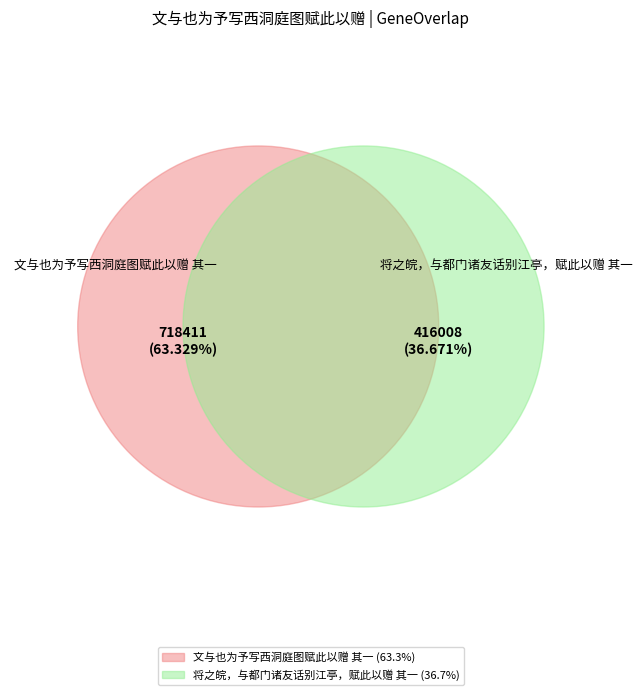

Rank the categories by value from highest to lowest.

文与也为予写西洞庭图赋此以赠 其一, 将之皖，与都门诸友话别江亭，赋此以赠 其一